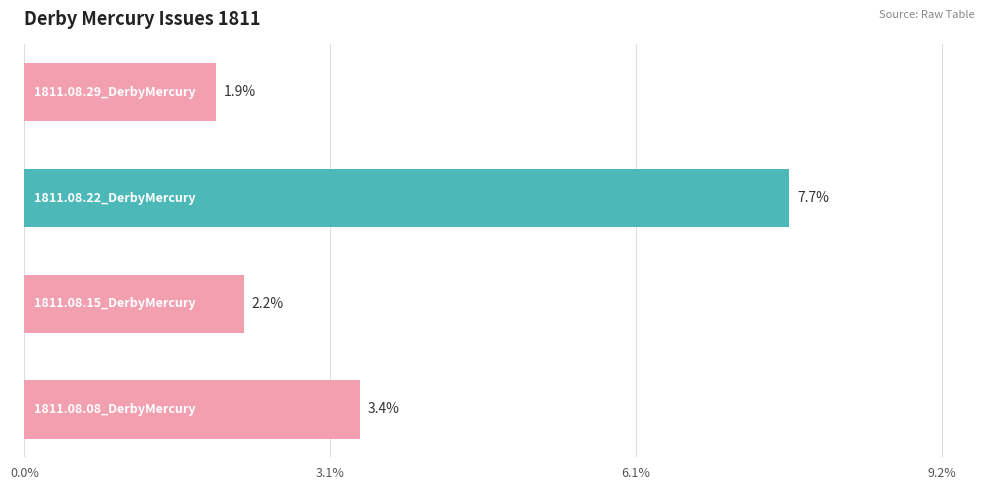

Does the chart contain any negative values?

No